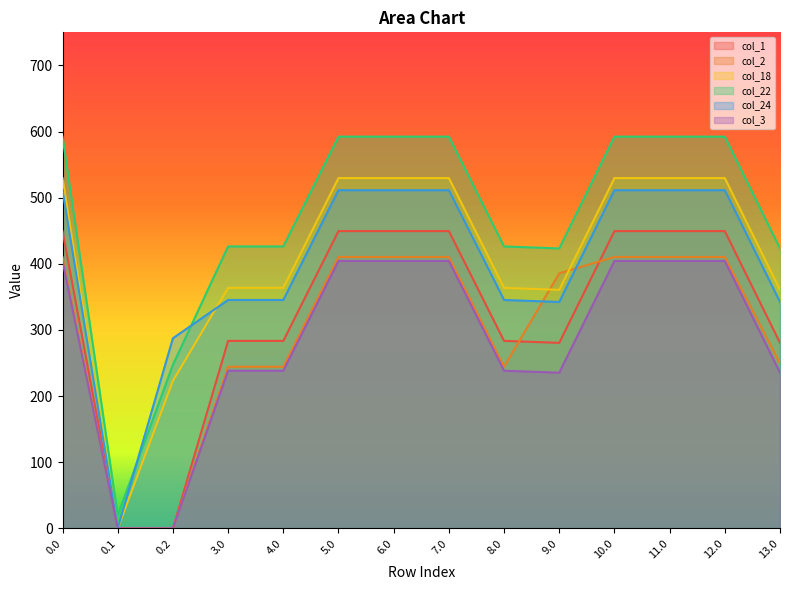

In col_1, how many points are lower than both neighbors (excluding endpoints)?

1